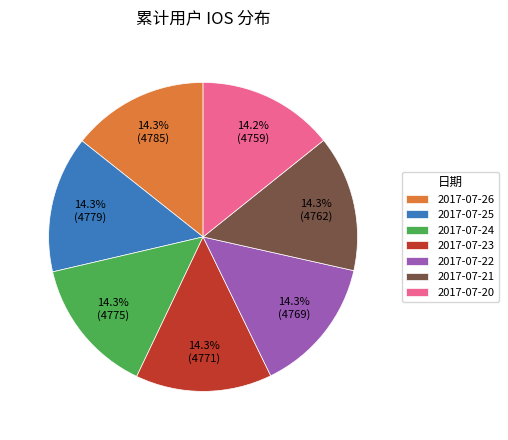

What portion of the pie excludes 2017-07-25?

85.7%